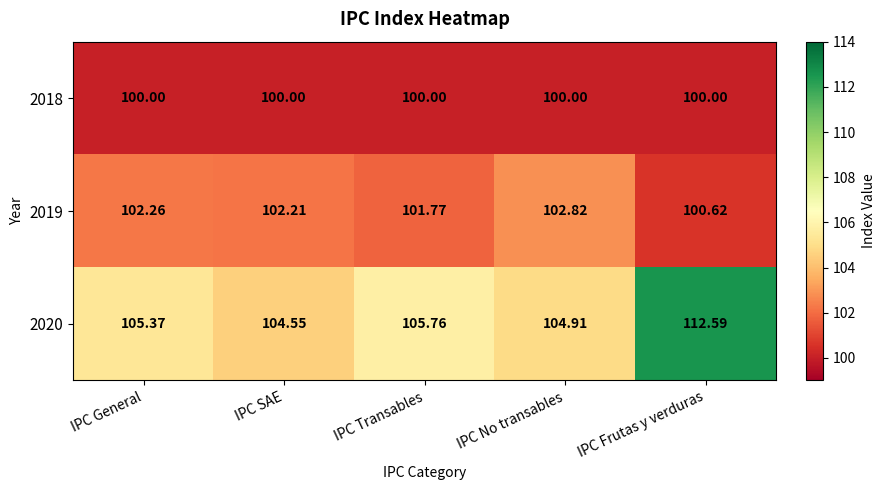

Which category has the highest value across all series?

IPC Frutas y verduras